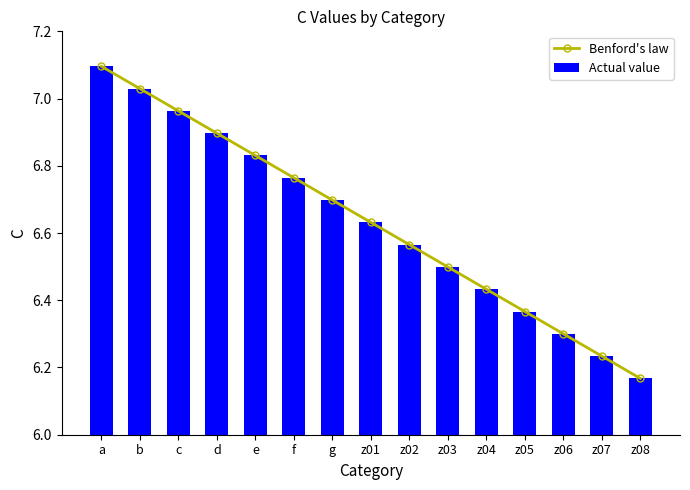

At how many categories does at least one series exceed 6?

15